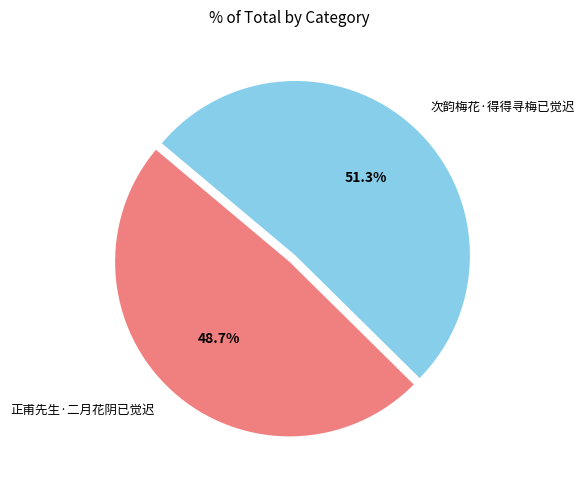

Is there a majority slice in this chart?

Yes